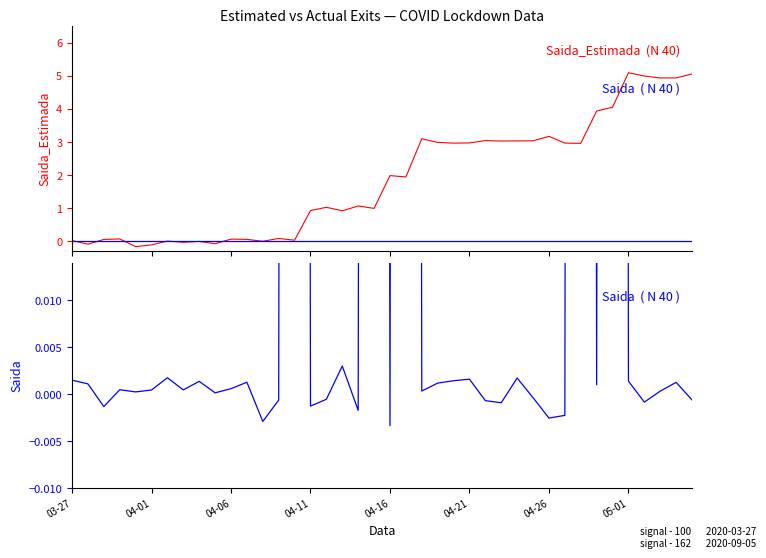

What is the maximum value for Saida?

1.0